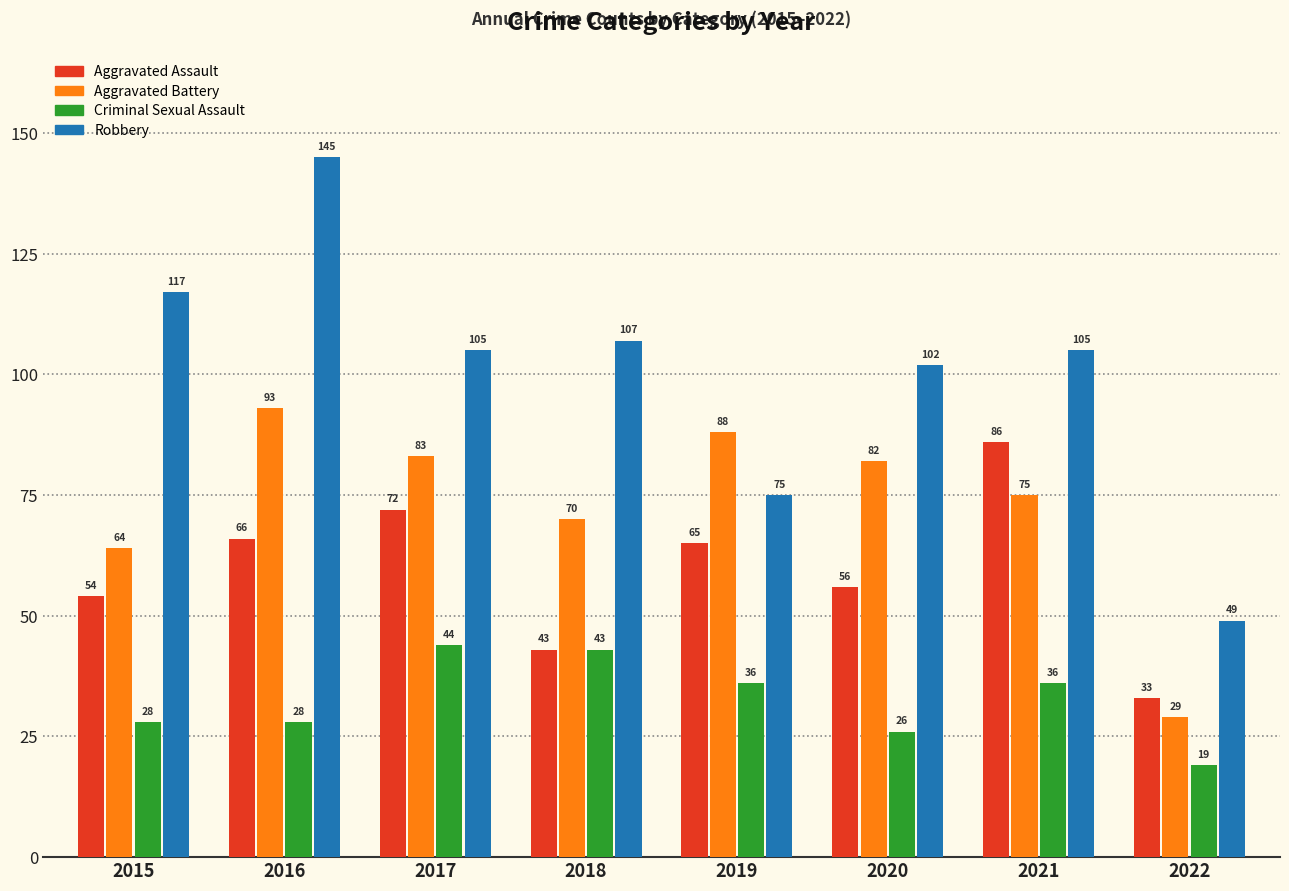

Does the chart contain any negative values?

No